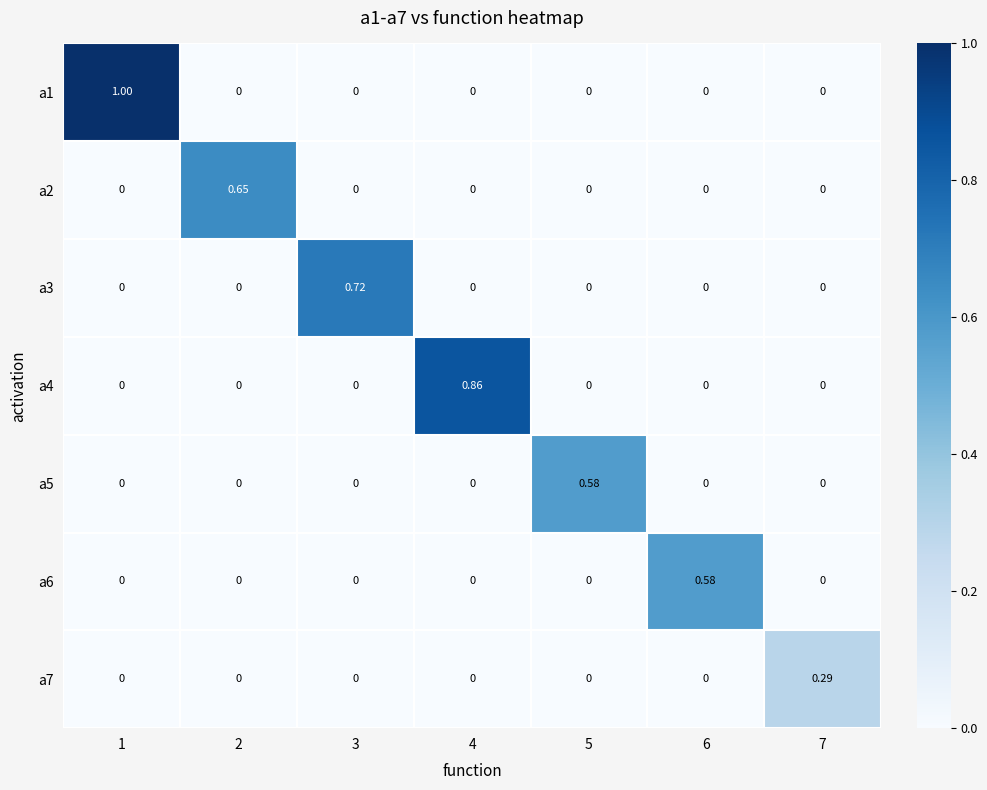

At how many categories does at least one series exceed 0?

7